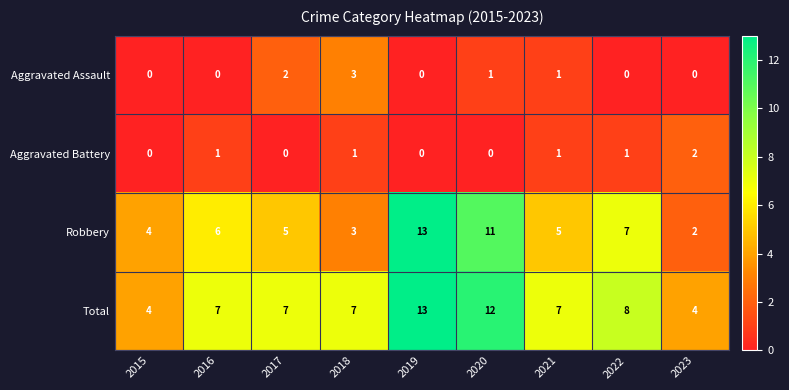

What is the highest value of the Robbery series?

13